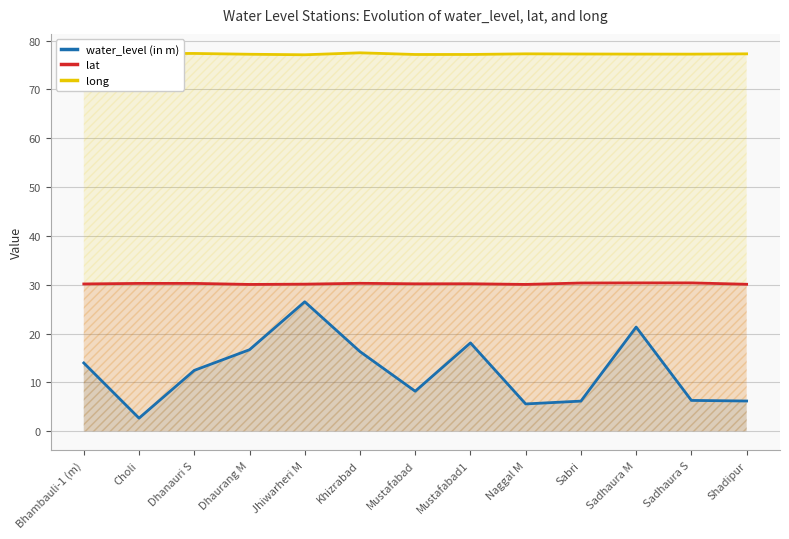

True or false: water_level (in m) has a value of 3.6 at Sadhaura S.

False